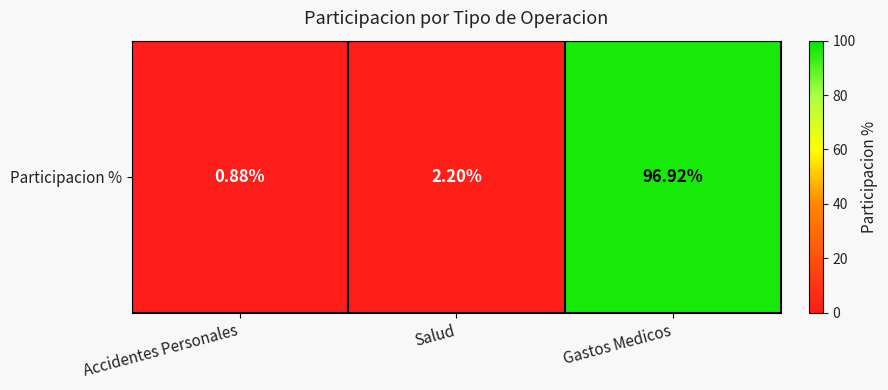

The value at Salud is 3.9. True or false?

False